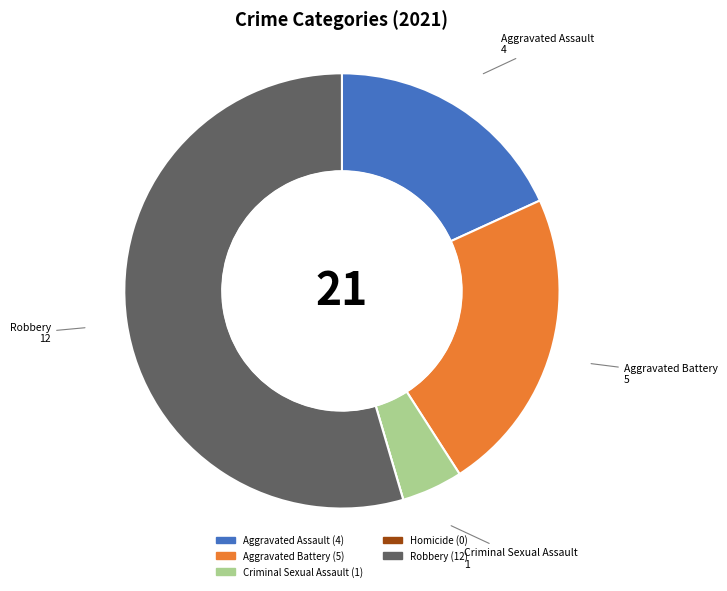

Does Aggravated Battery represent more than half of the total?

No